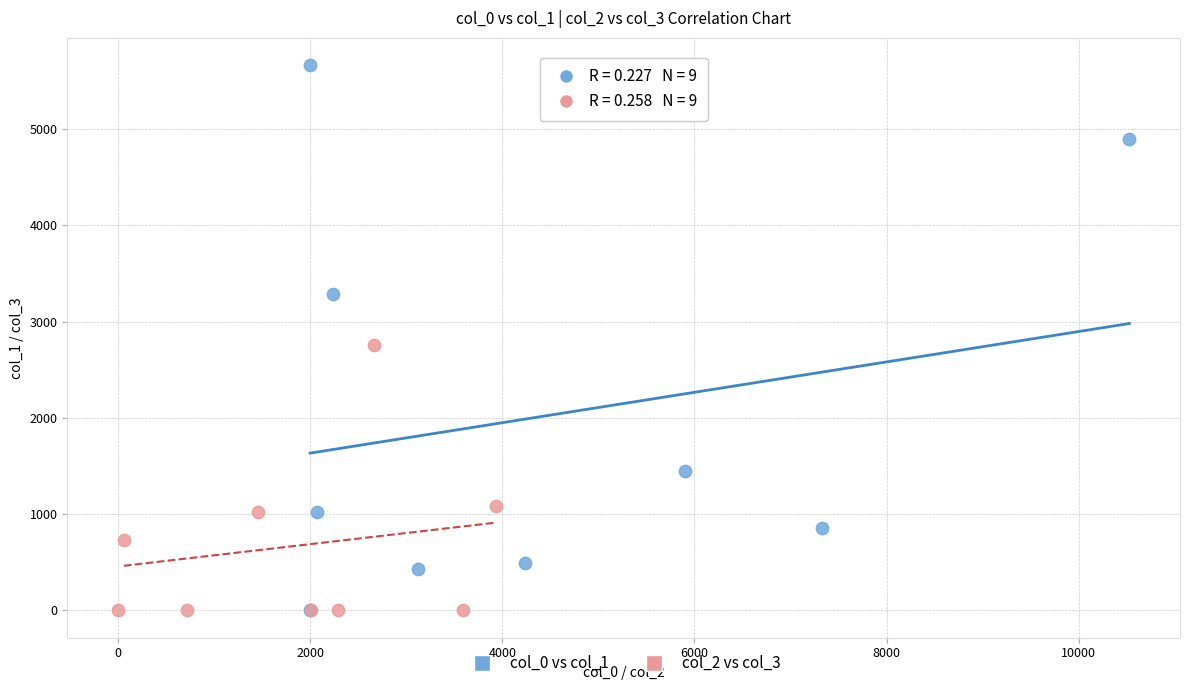

What are all the series names shown in the legend?

col_0 vs col_1, col_2 vs col_3